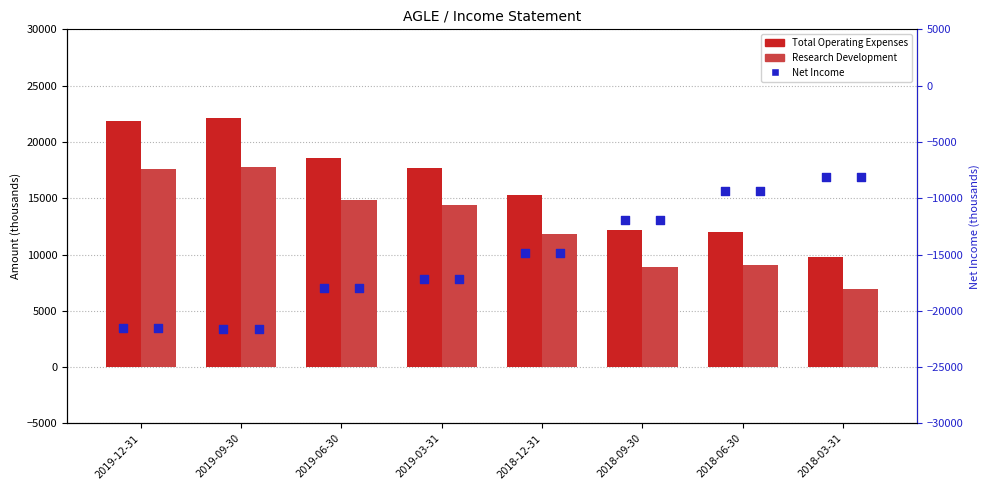

At how many categories does at least one series exceed -5442?

8